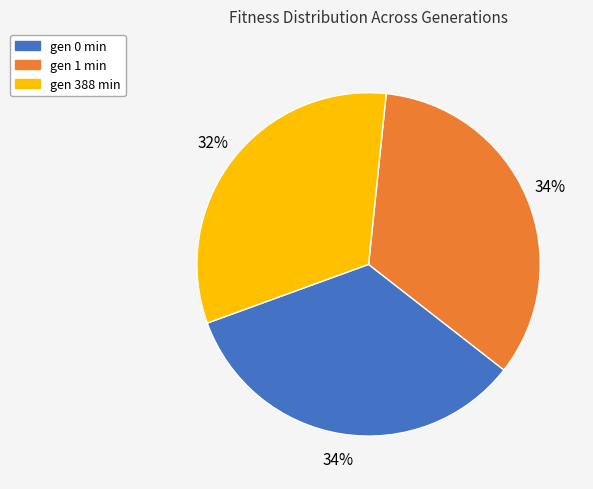

What is the smallest slice in the pie chart?

gen 388 min